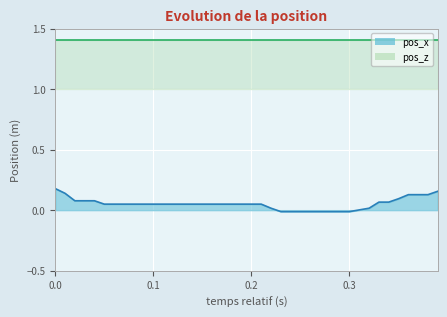

What is the sum of all values?

2.1